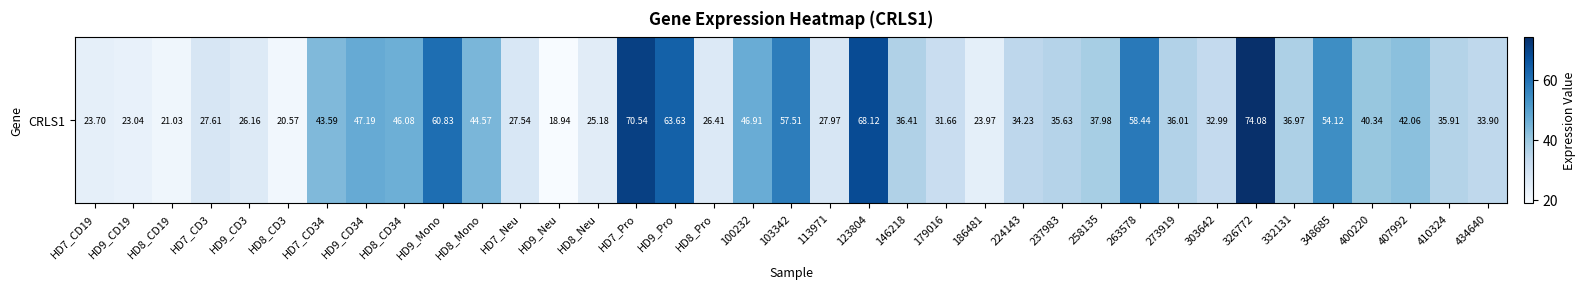

Which label corresponds to the smallest value in the chart?

HD9_Neu